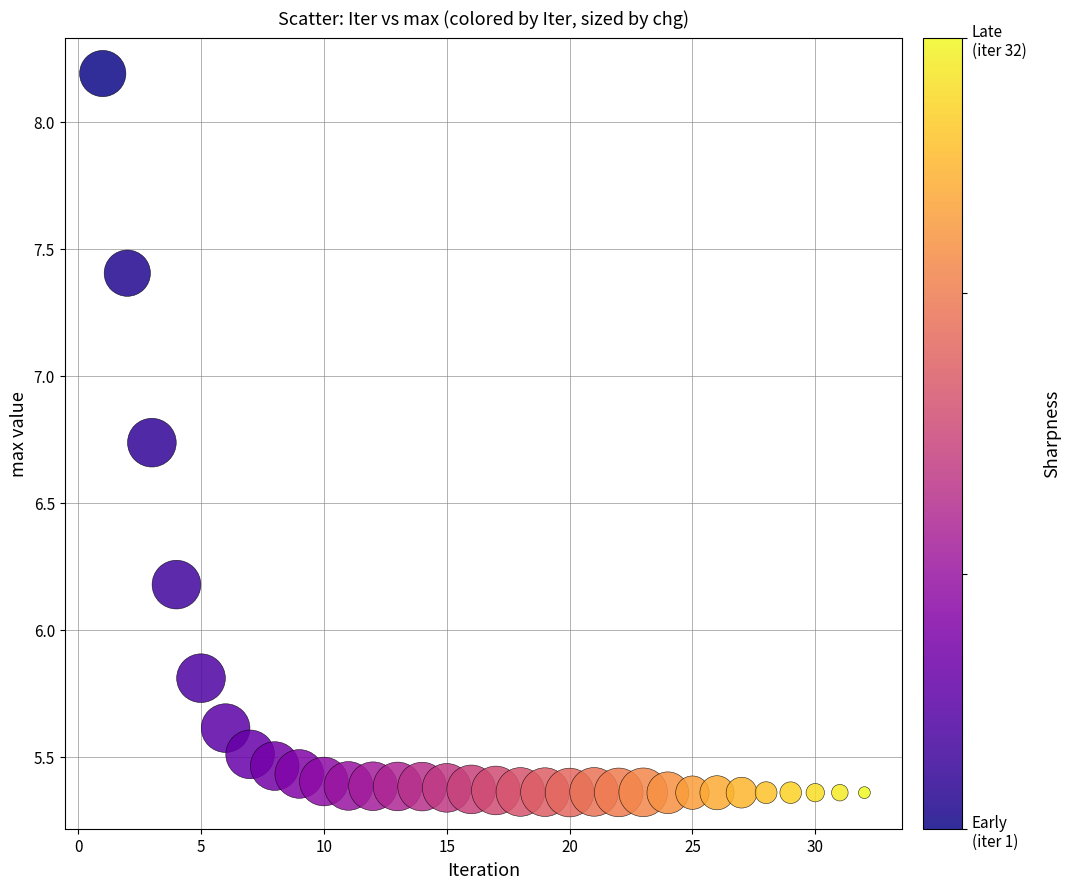

What is the range of X values (max minus min)?

31.0